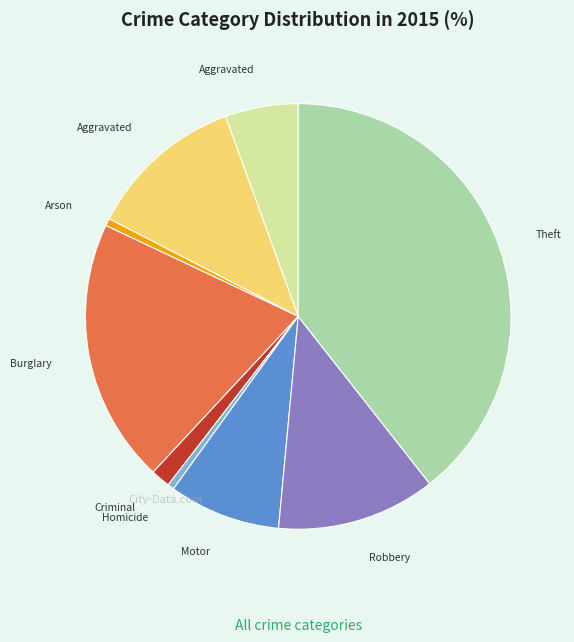

Is there any slice that represents more than half of the pie?

No